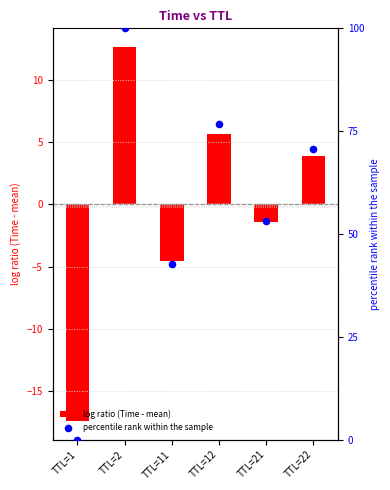

Which series has the widest spread of Y values?

percentile rank within the sample